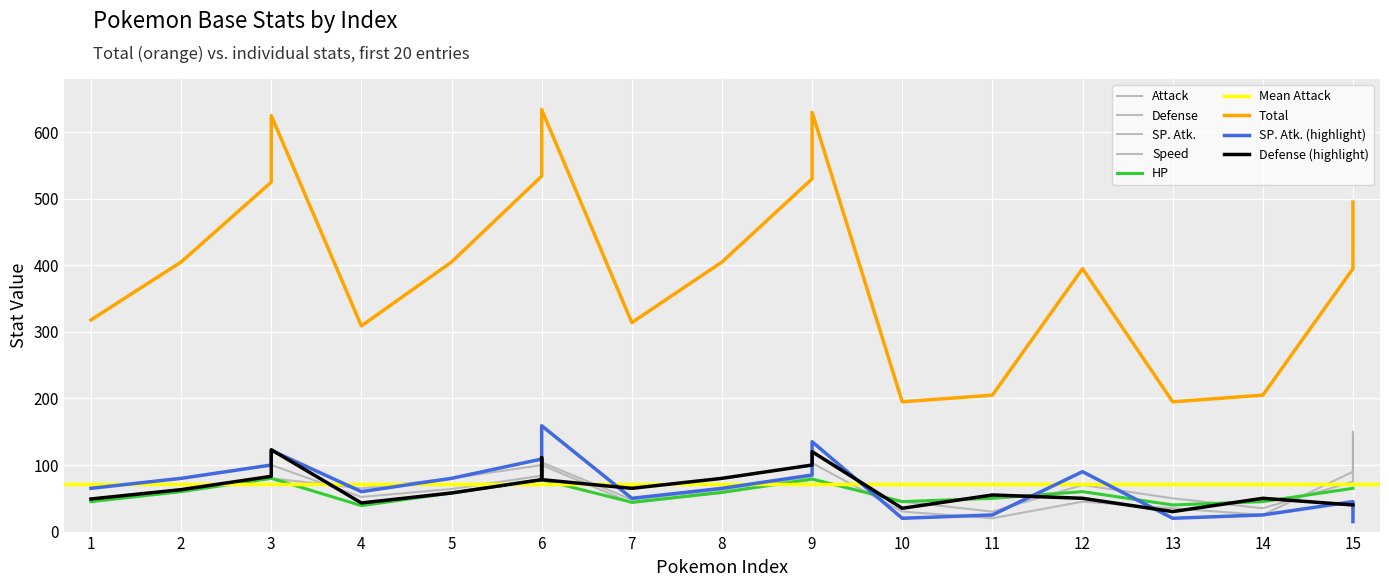

The value of Speed at 11 is 30. True or false?

True